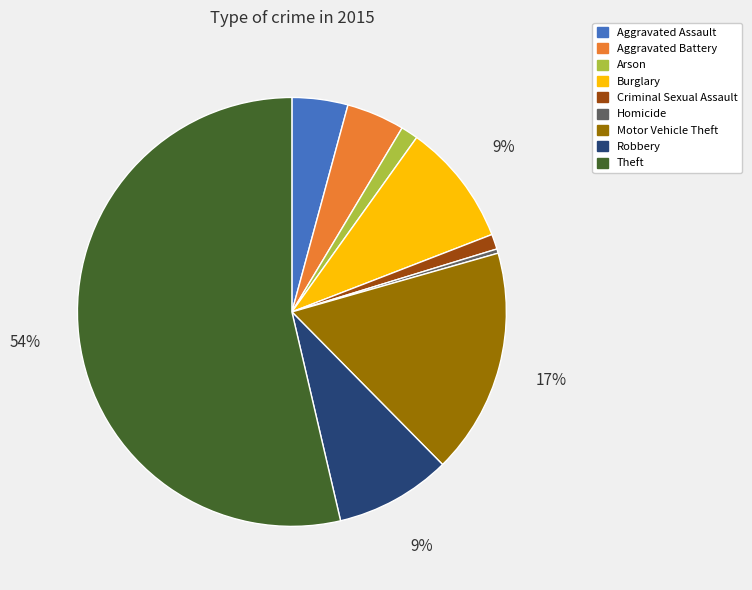

What percentage is the Aggravated Battery slice, to the nearest percent?

4%